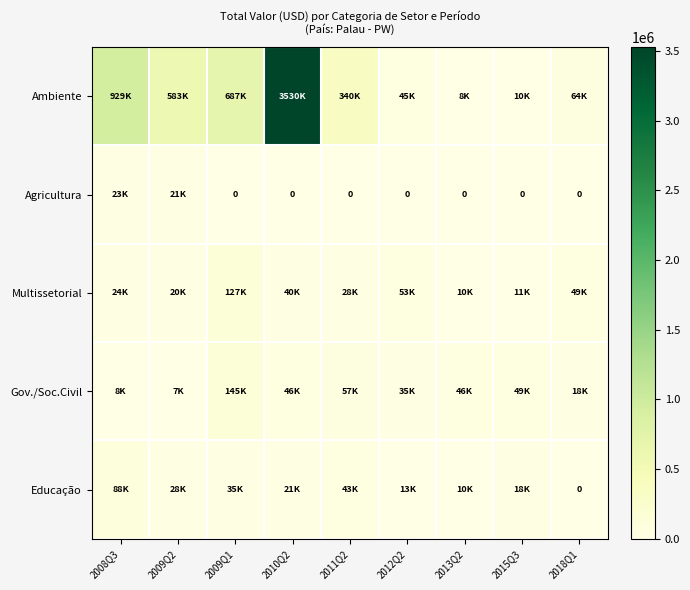

Which category has the lowest value in the Ambiente series?

2013Q2